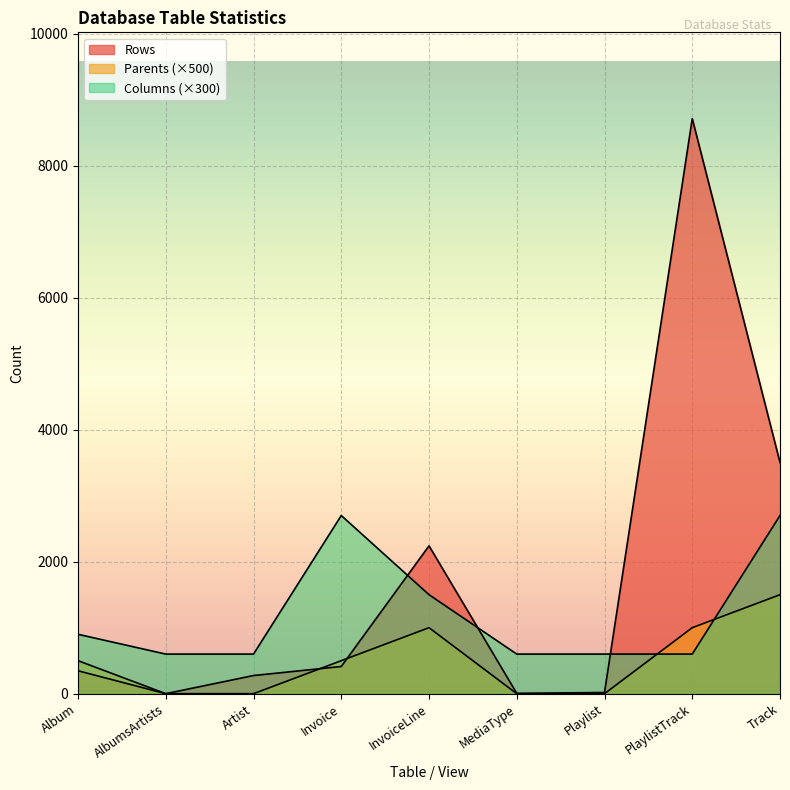

What is the difference between the maximum and second lowest values in the Columns series?

2100